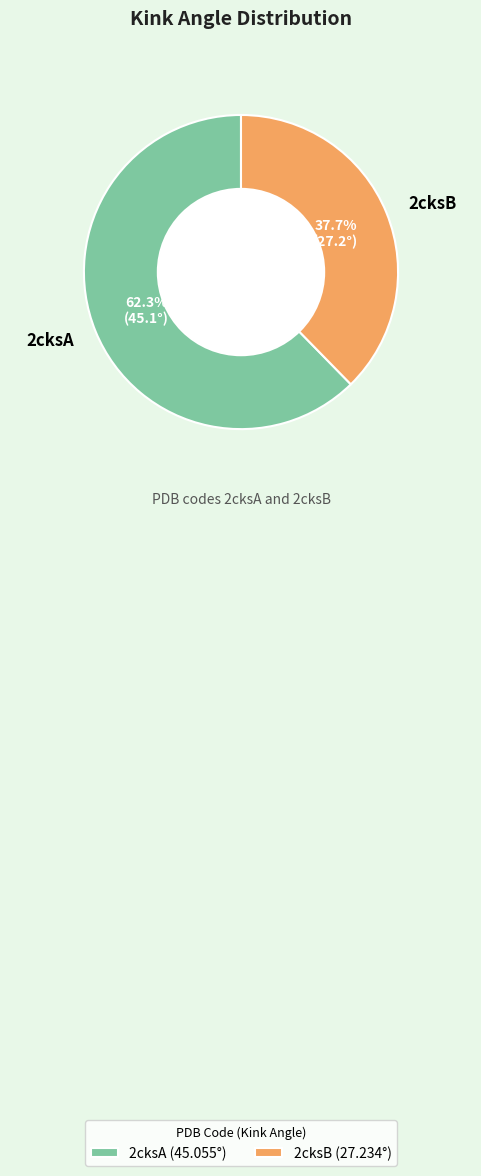

What is the ratio of the value at 2cksA to the value at 2cksB?

1.7